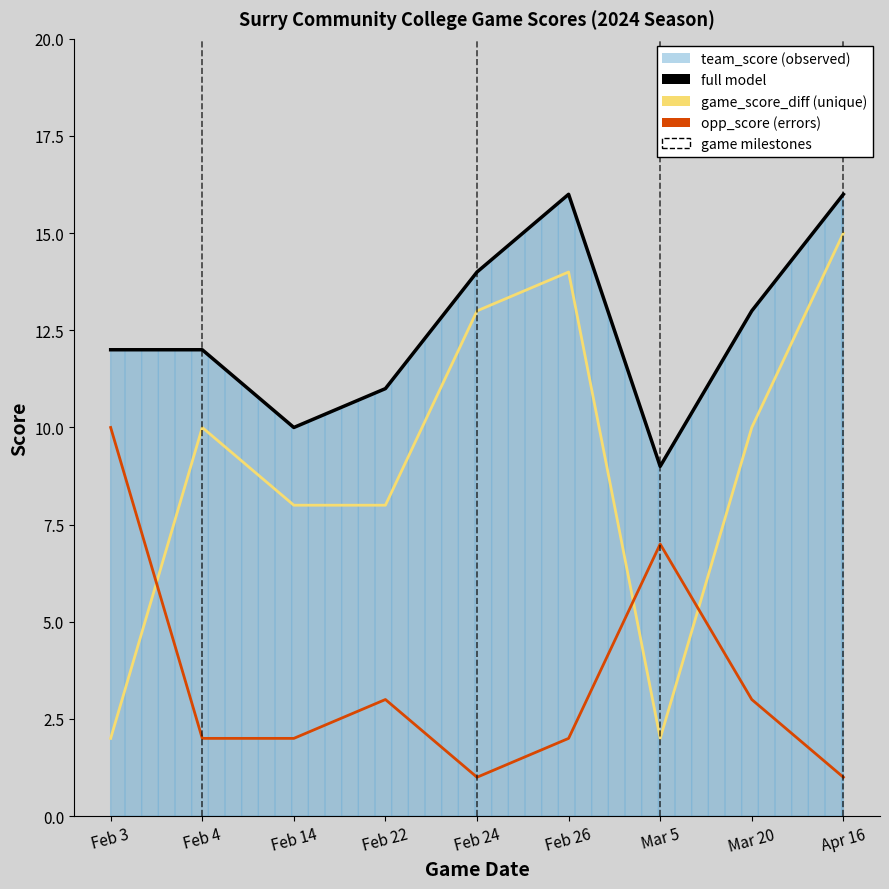

Is it true that game_score_diff equals 2 at Mar 5?

True